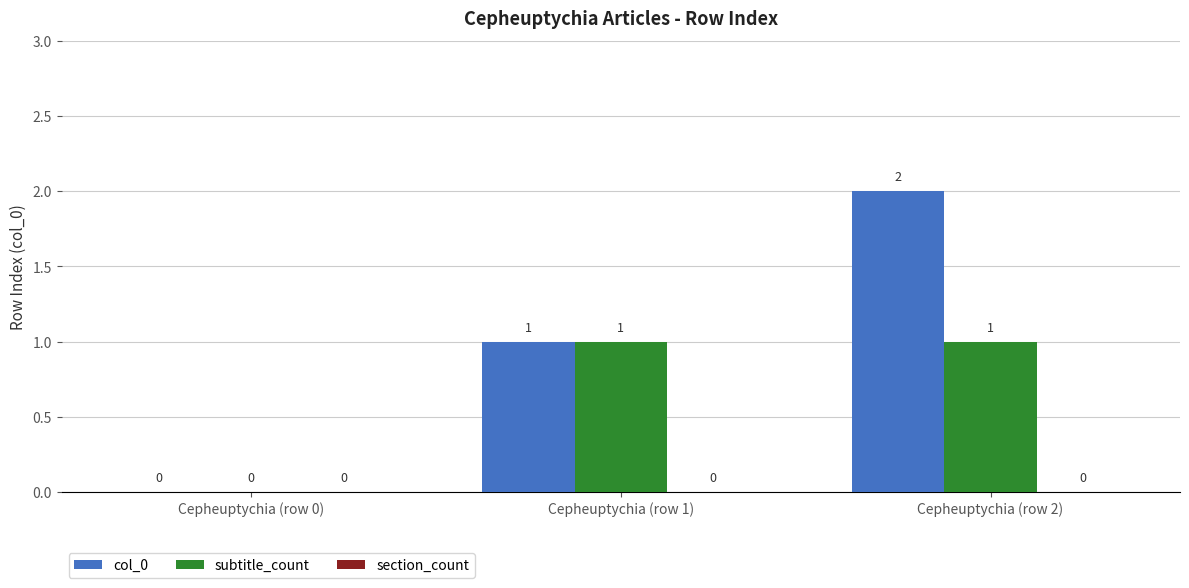

Where is subtitle_count nearest to the value 0?

Cepheuptychia (row 0)